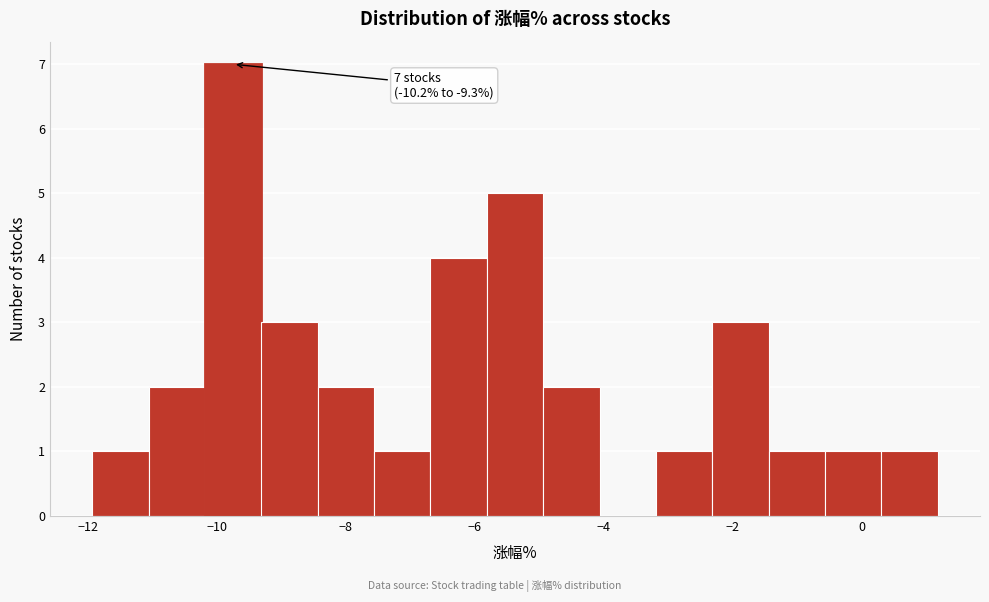

Which range on the x-axis has the tallest bar?

-10.2 to -9.4